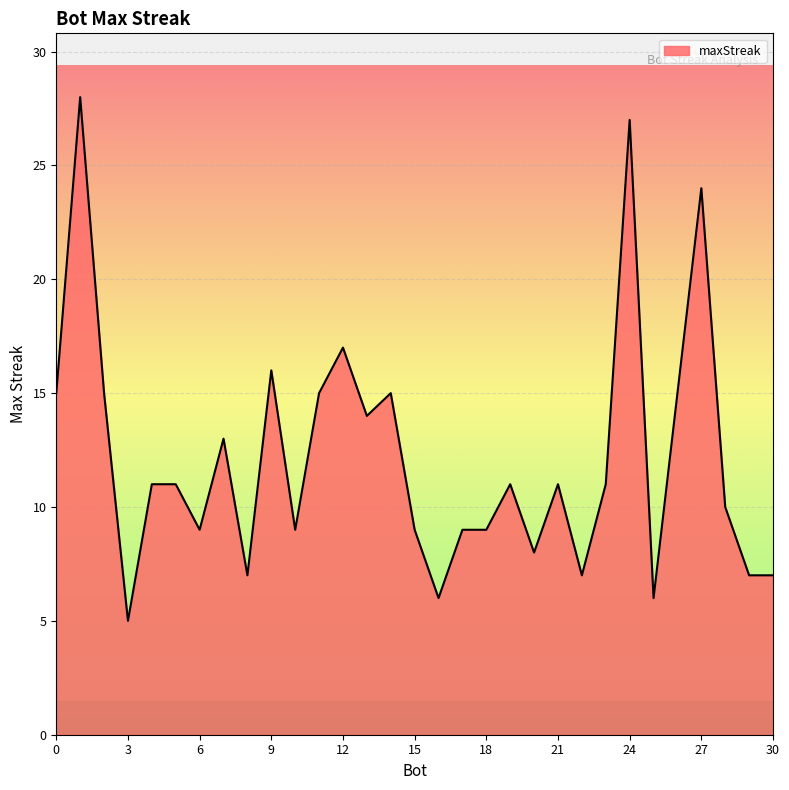

True or false: the data has more than 2 interior local peaks.

True